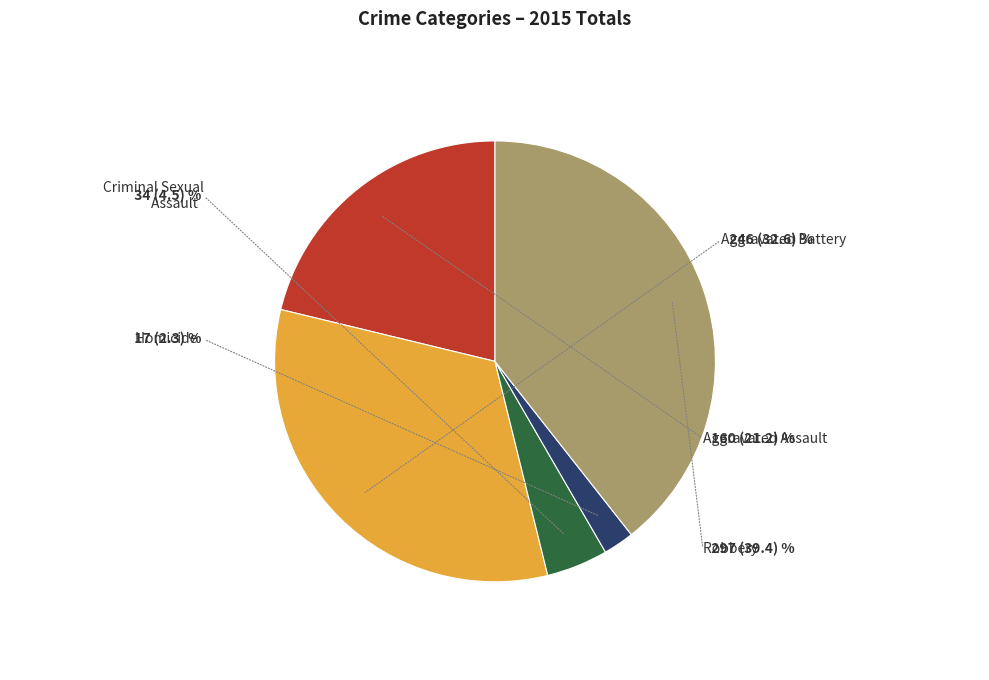

What is the smallest slice in the pie chart?

Homicide